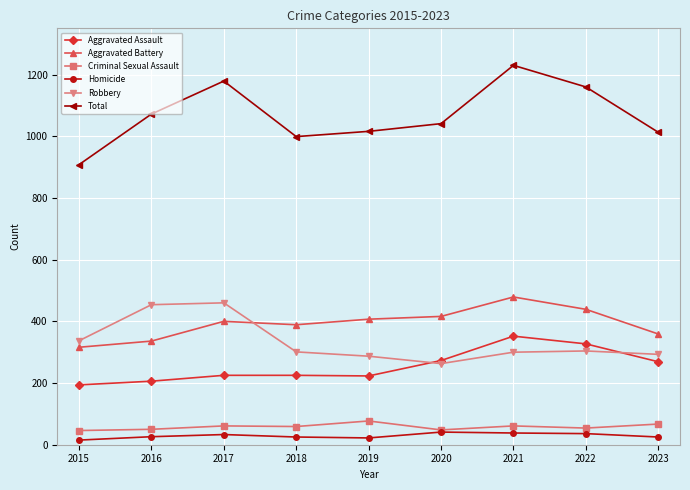

Which category has the highest value in the Aggravated Battery series?

2021